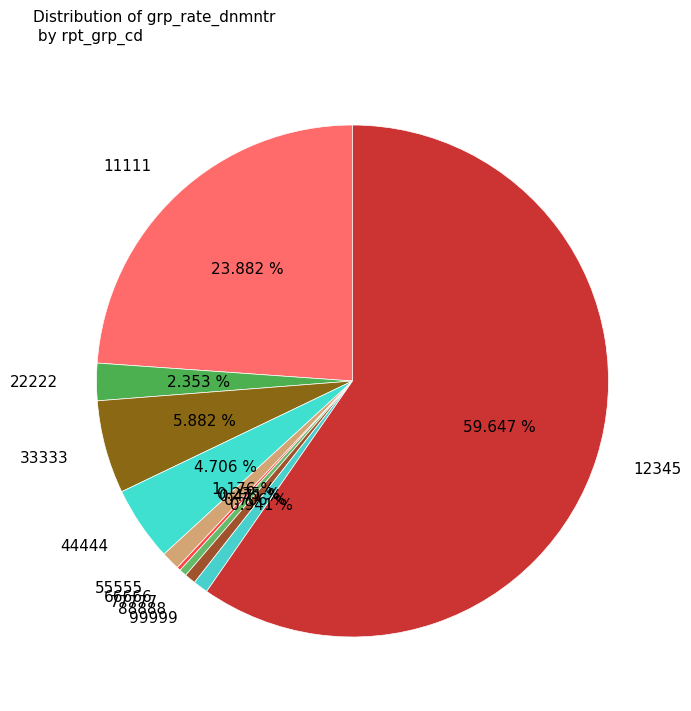

Do 22222 and 55555 together represent more than half of the pie?

No